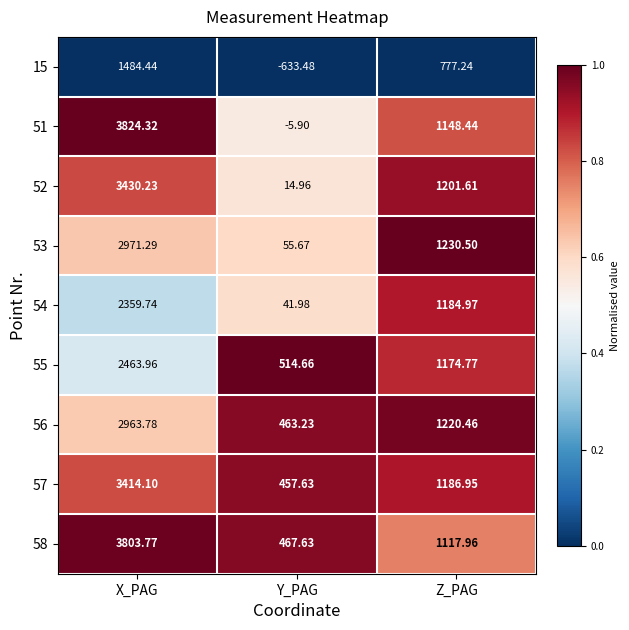

At which label does 15 first exceed 777?

X_PAG